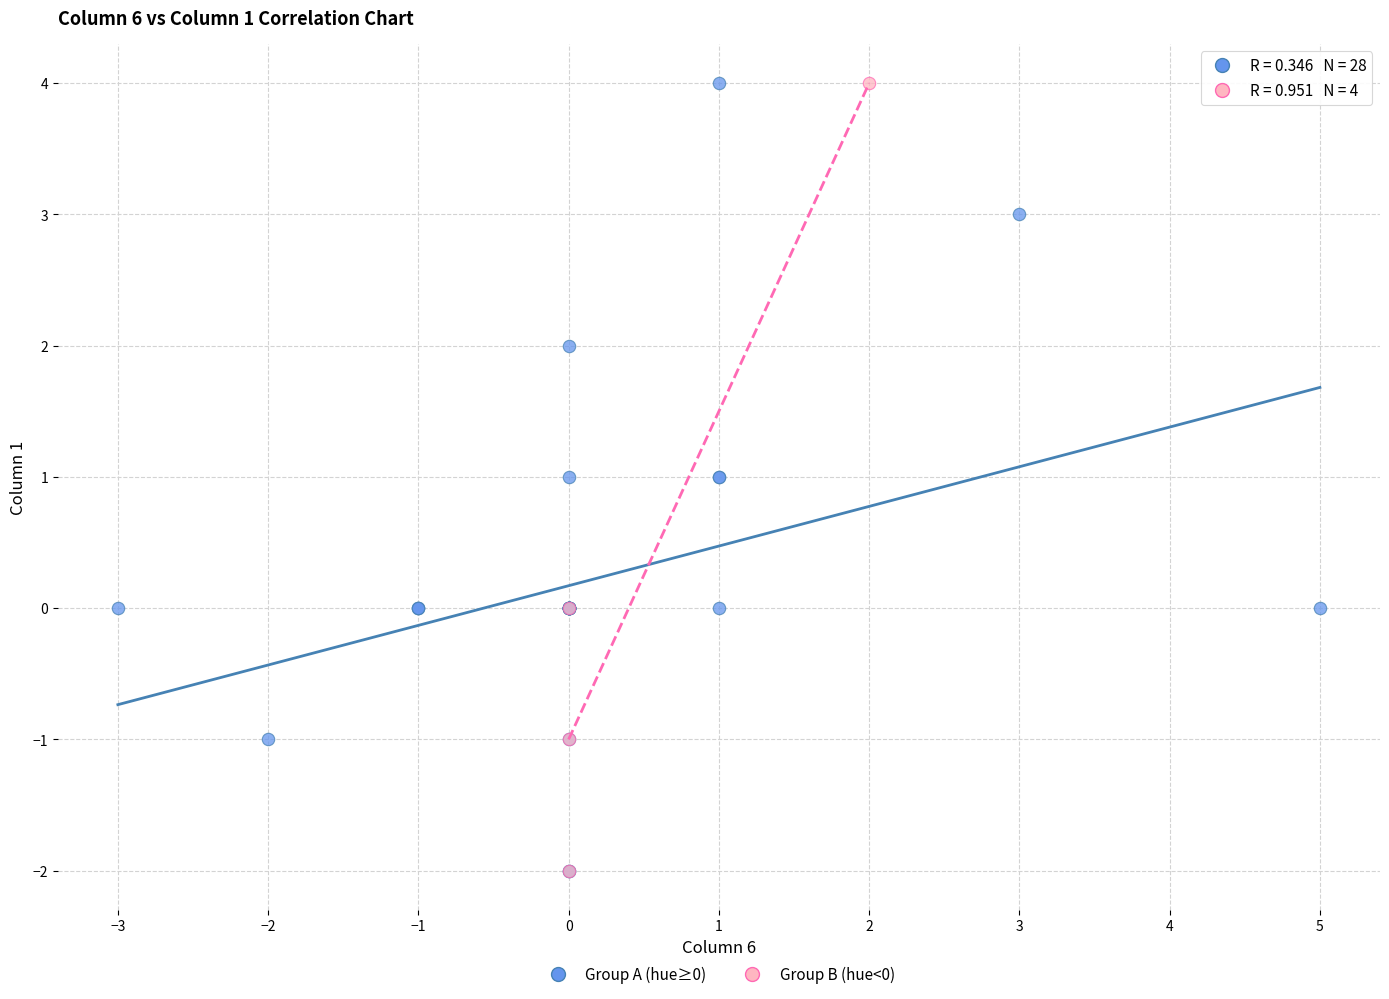

What are all the series names shown in the legend?

Group A (hue≥0), Group B (hue<0)